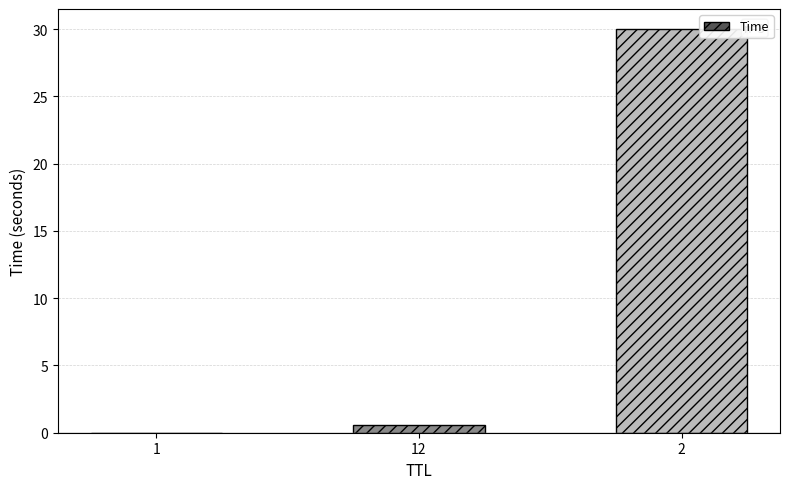

What is the sum of all values?

30.6